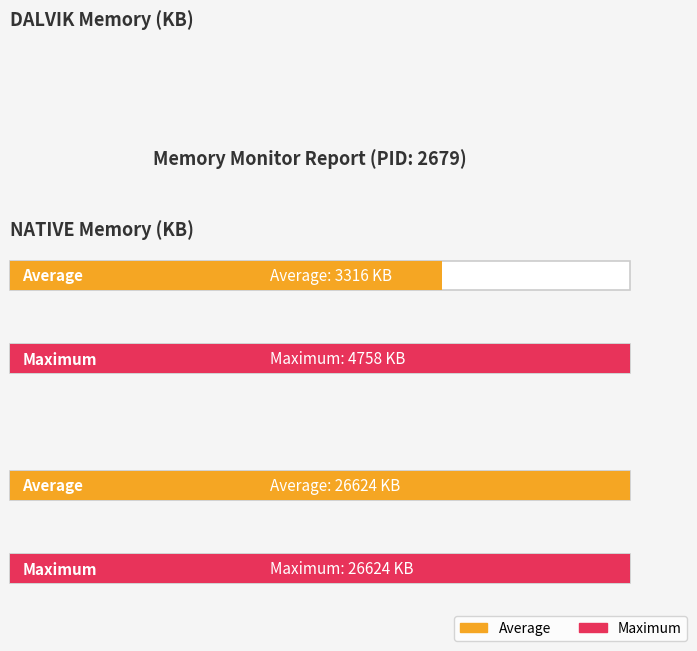

What is the greatest value displayed?

26624.0